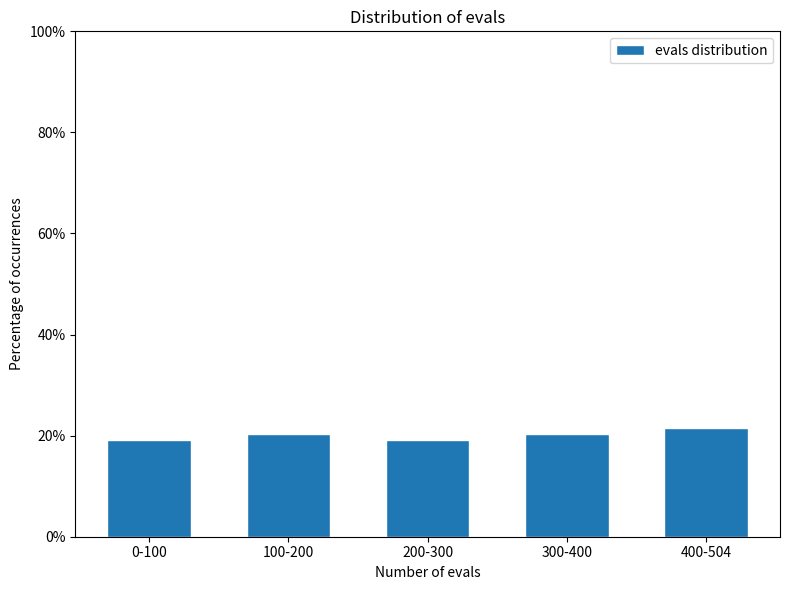

Reading left to right, what are all the values shown in this chart?

19.0	20.2	19.0	20.2	21.4